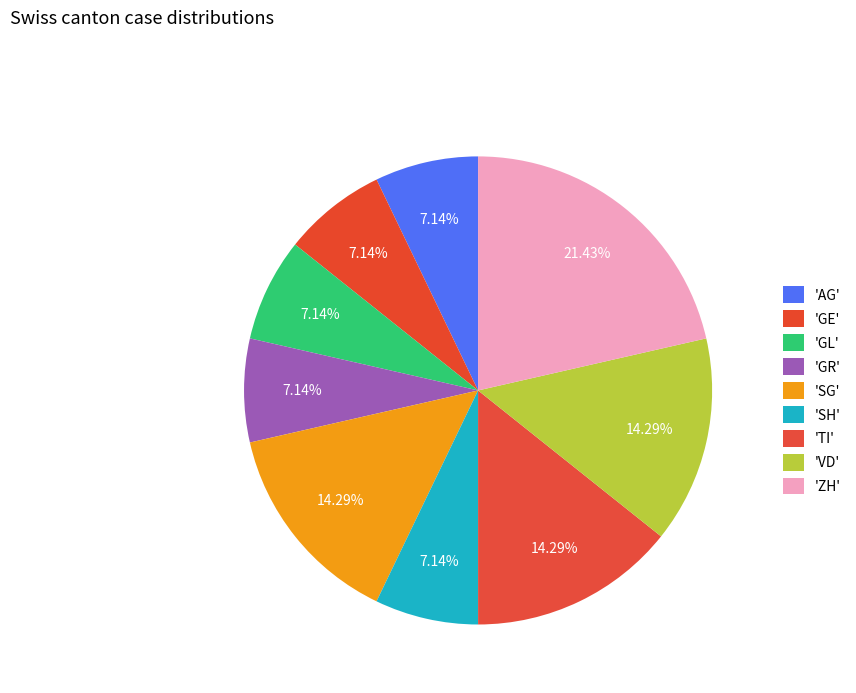

Count the number of slices in the pie.

9